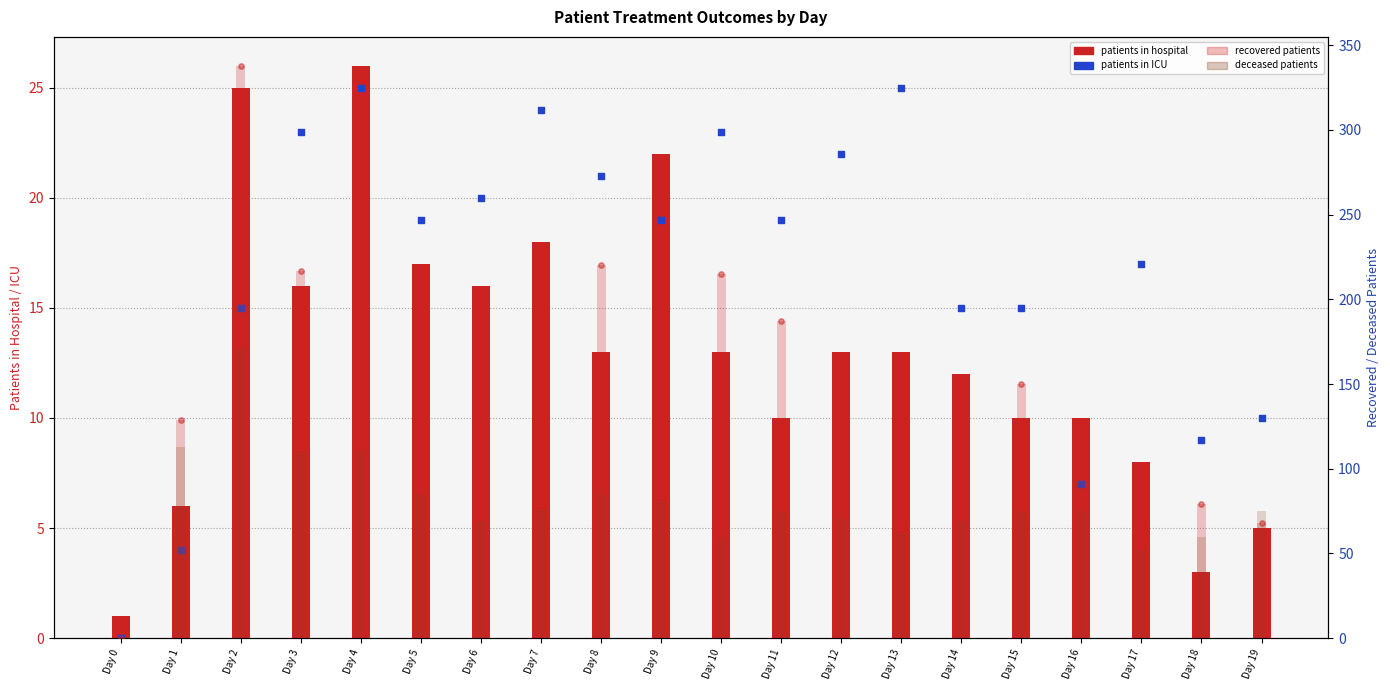

Is the value of recovered_patients at Day 8 greater than the value of patients_in_hospital at Day 9?

Yes